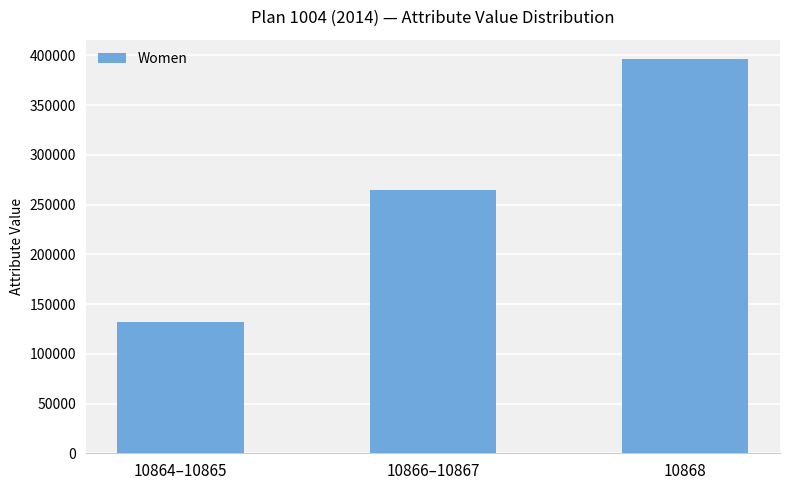

What is the average value?

264001